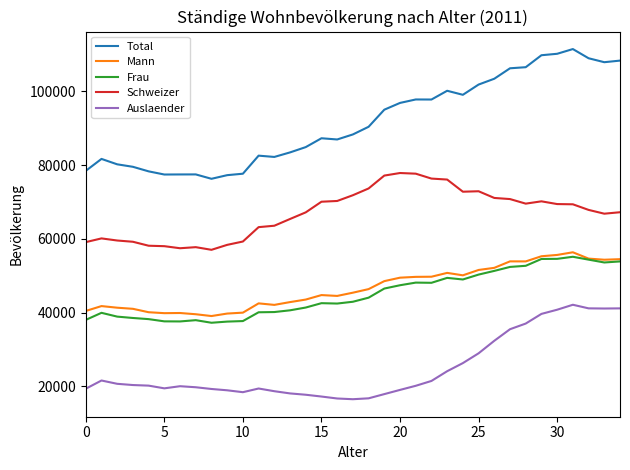

What are all the series names shown in the legend?

Total, Mann, Frau, Schweizer, Auslaender